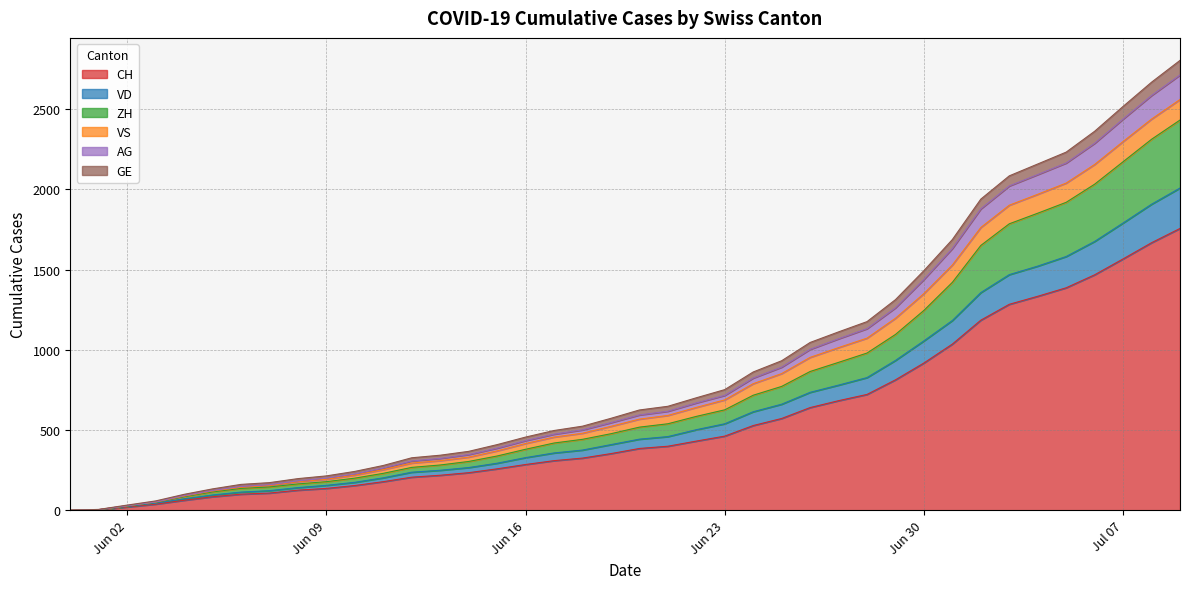

What is the maximum value for CH?

1757